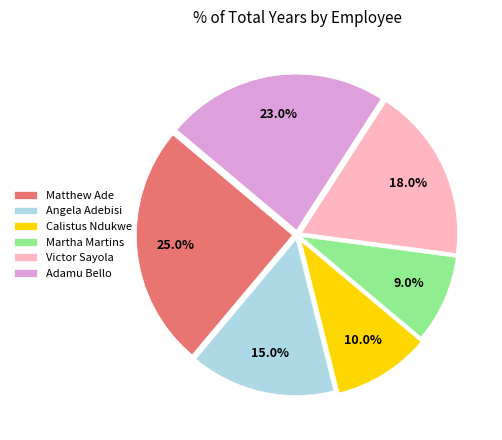

To the nearest percent, what is the difference between the Calistus Ndukwe and Victor Sayola slice percentages?

8%